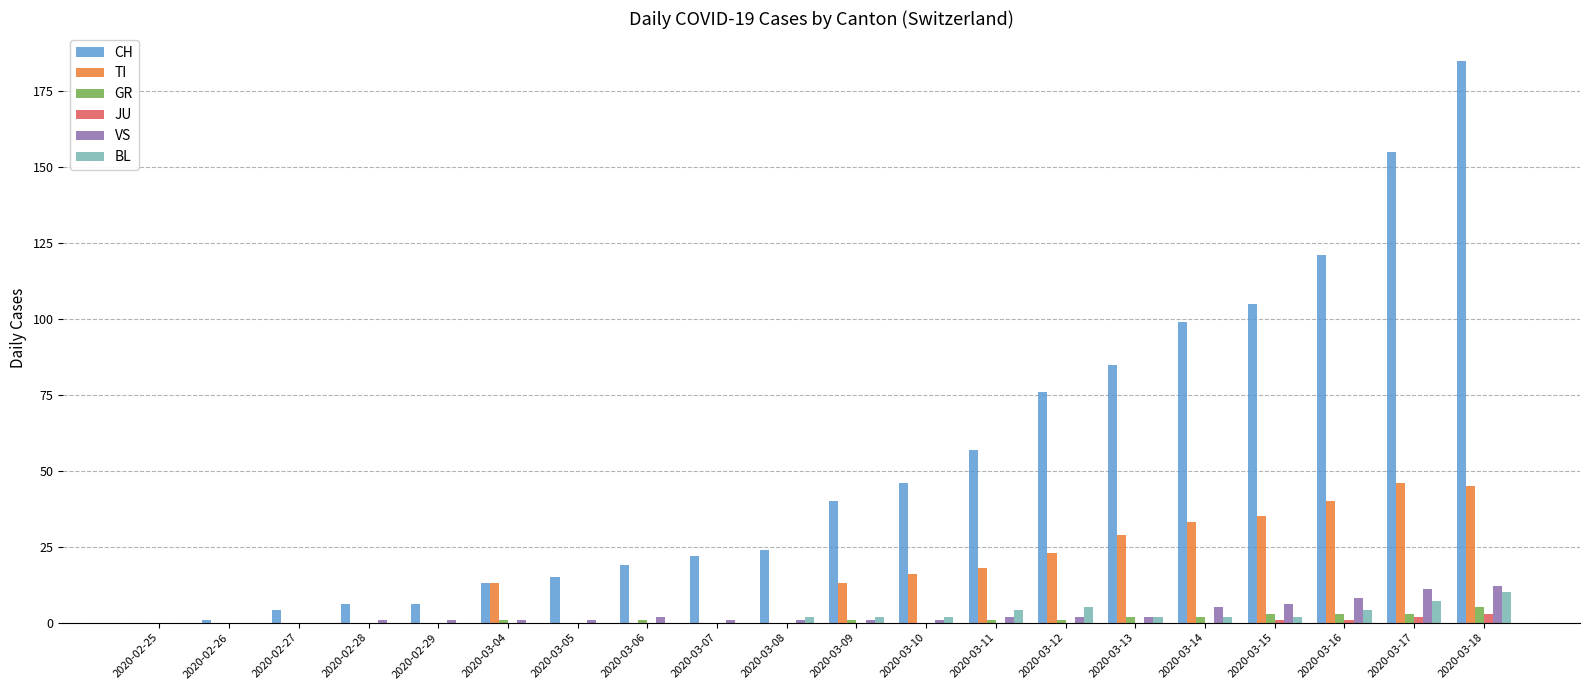

How many groups of bars are there?

20